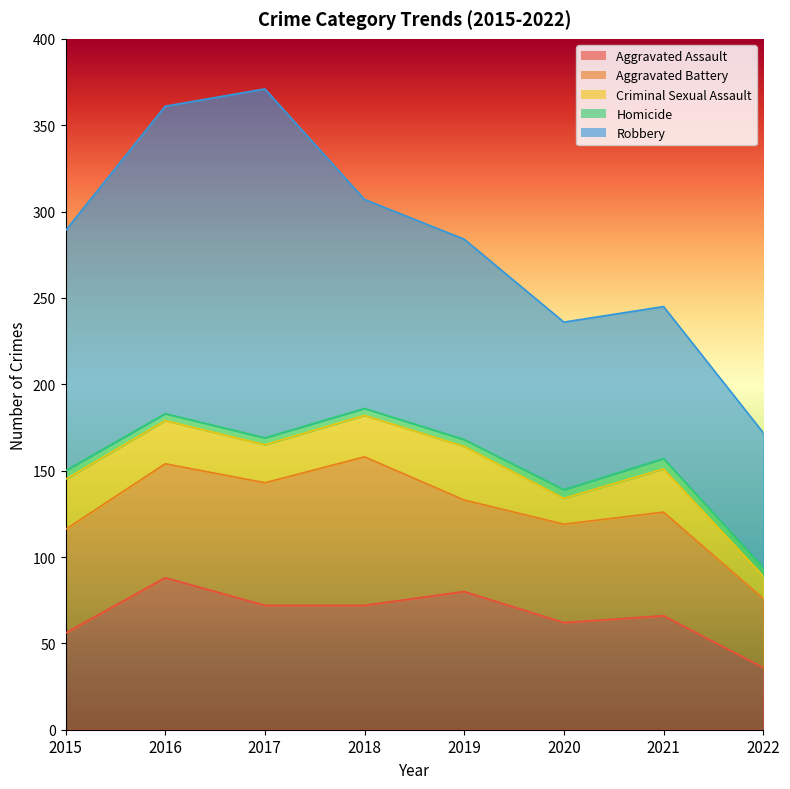

What is the sum of all Aggravated Battery values?

493